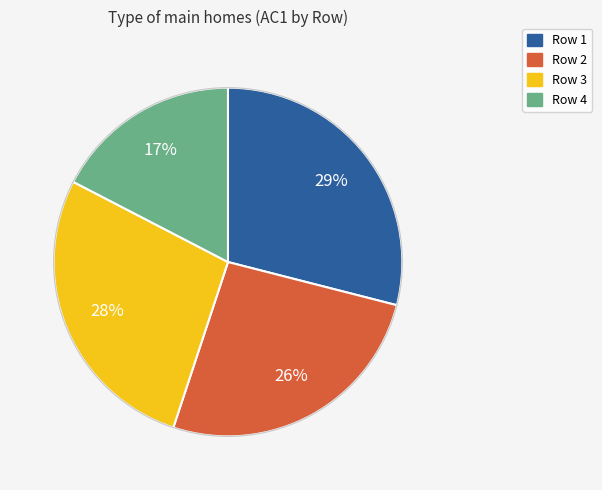

The Row 3 slice represents 20% of the pie. True or false?

False